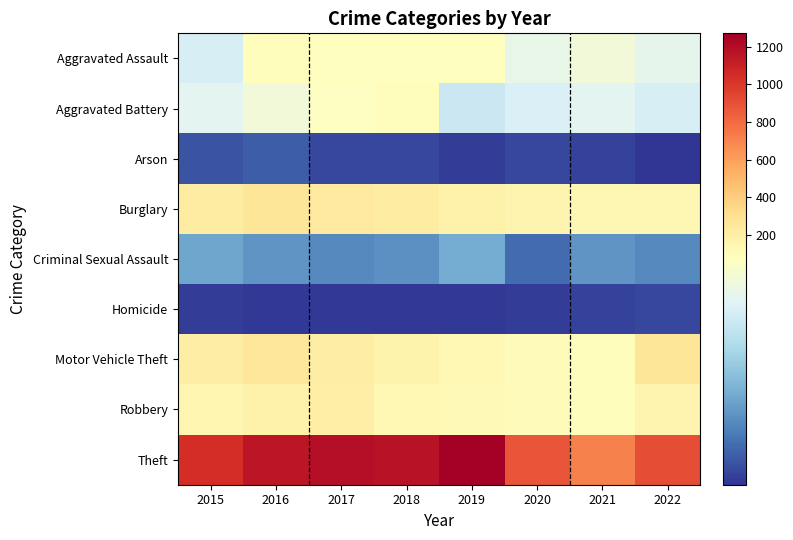

Which series has the largest total across all categories?

Theft